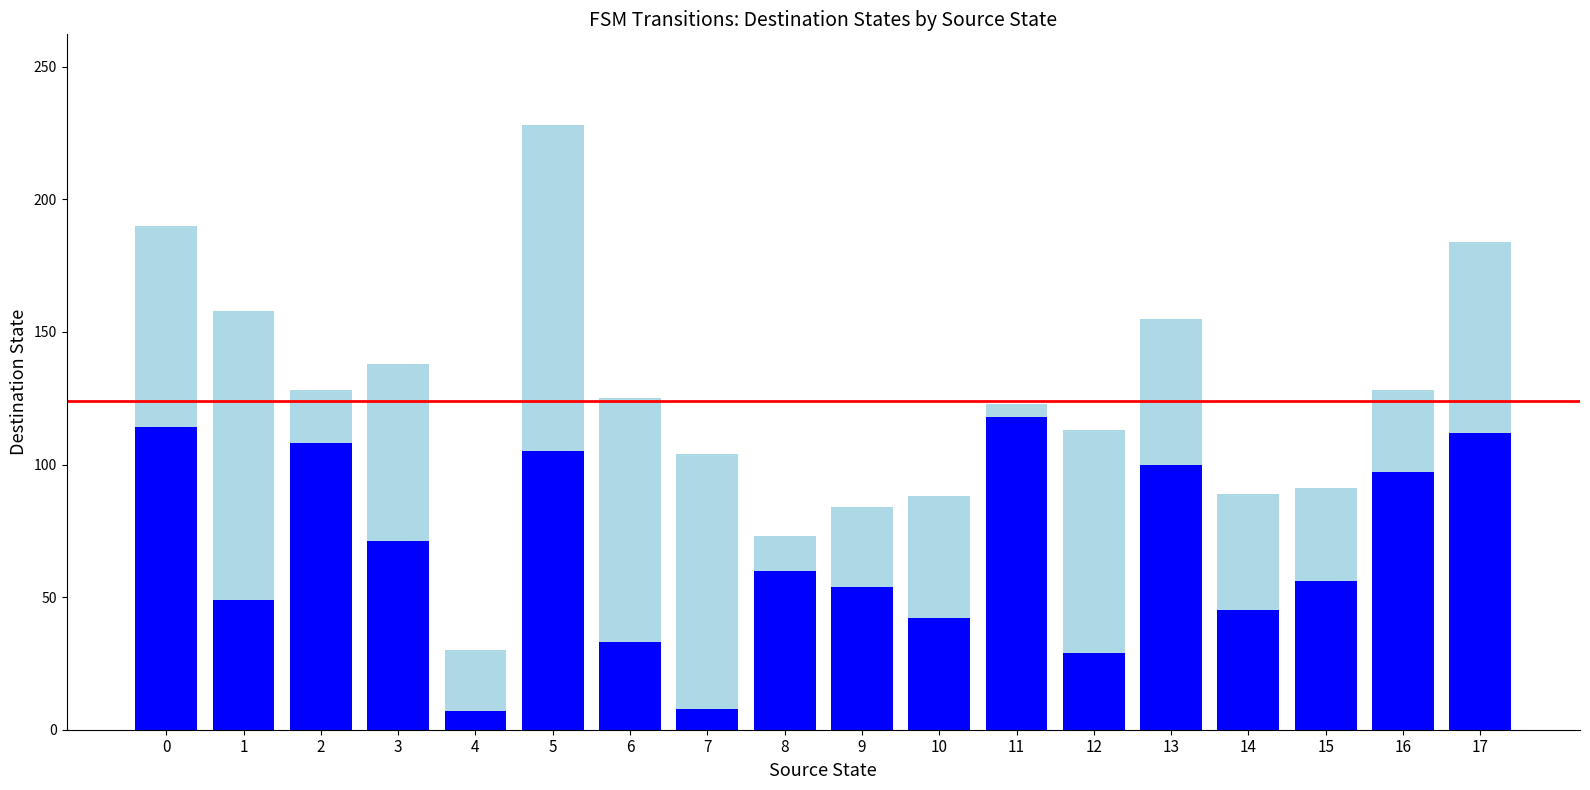

What is the total value across all series at 17?

184